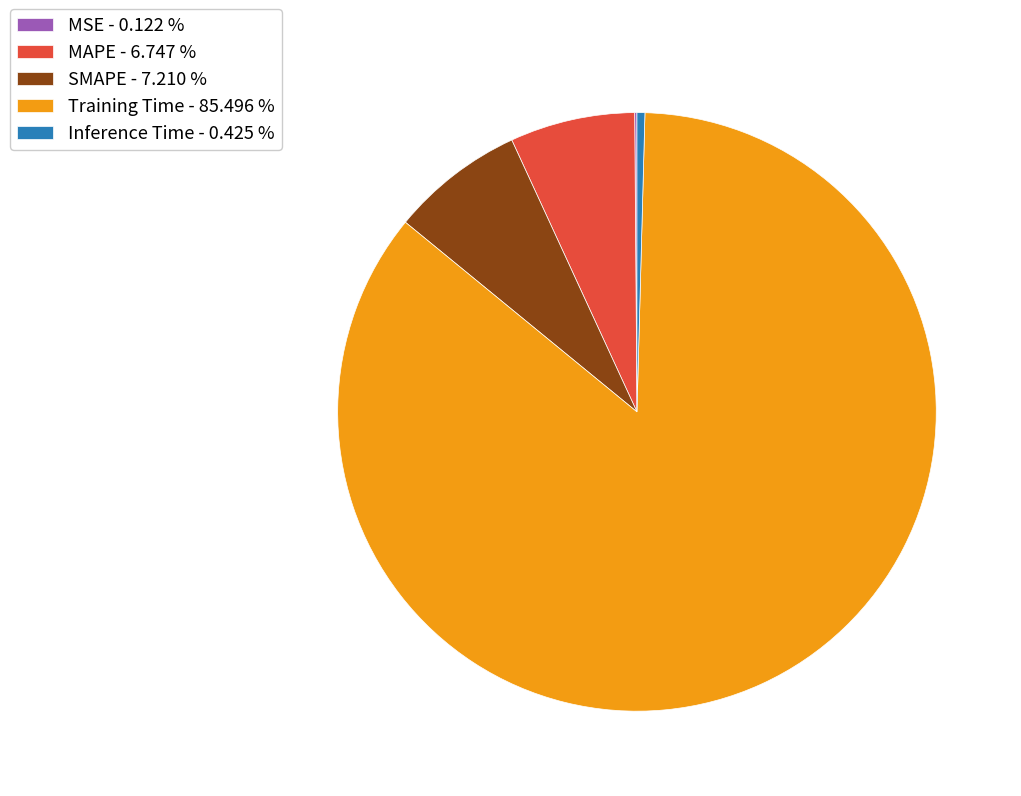

Combined, do Training Time - 85.496 % and SMAPE - 7.210 % account for over 50%?

Yes